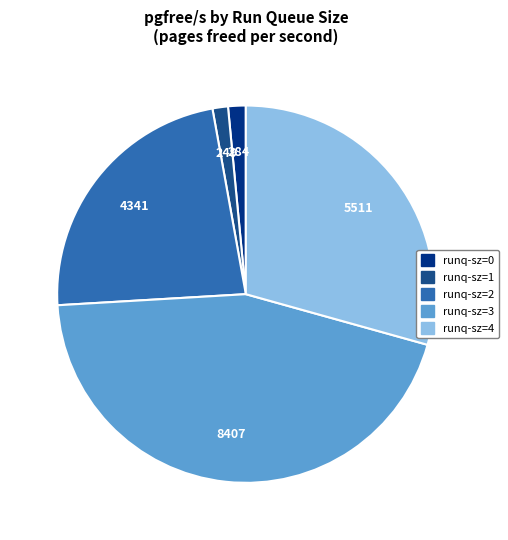

Is there a majority slice in this chart?

No